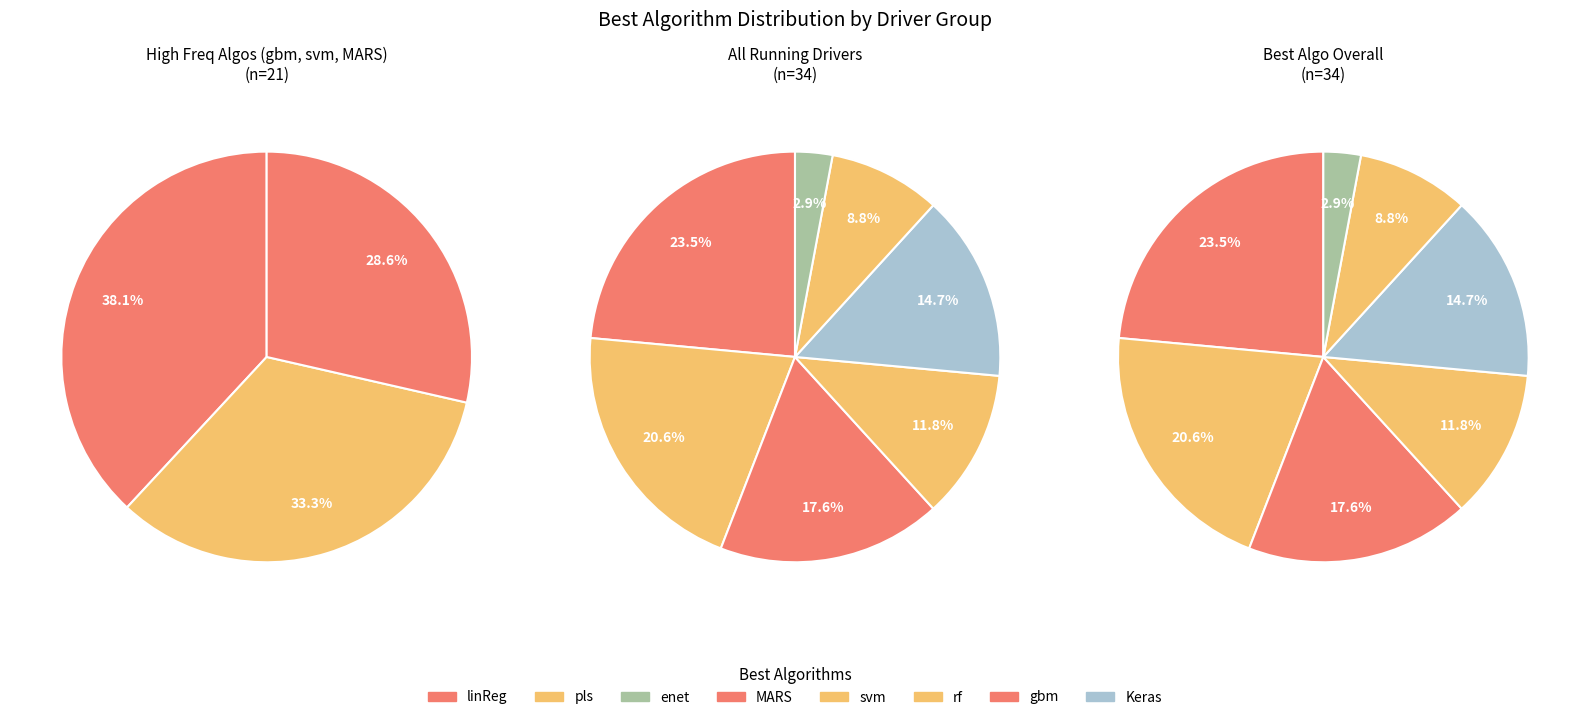

Is there a majority slice in this chart?

No